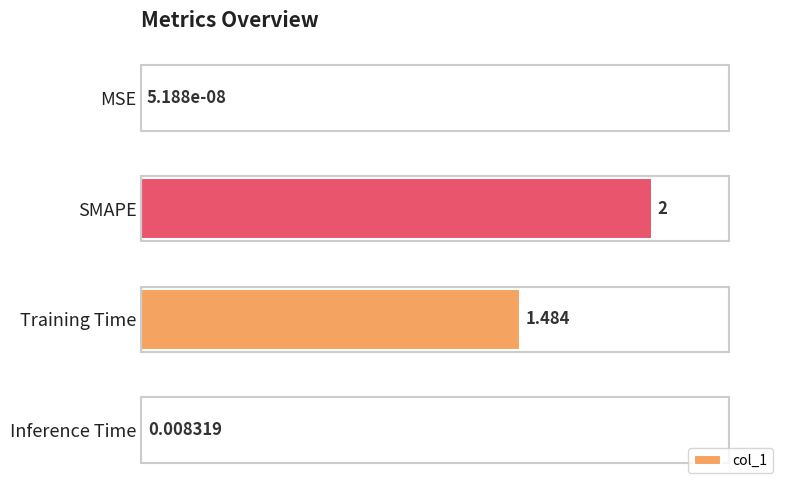

Where is the data nearest to the value 1?

Training Time